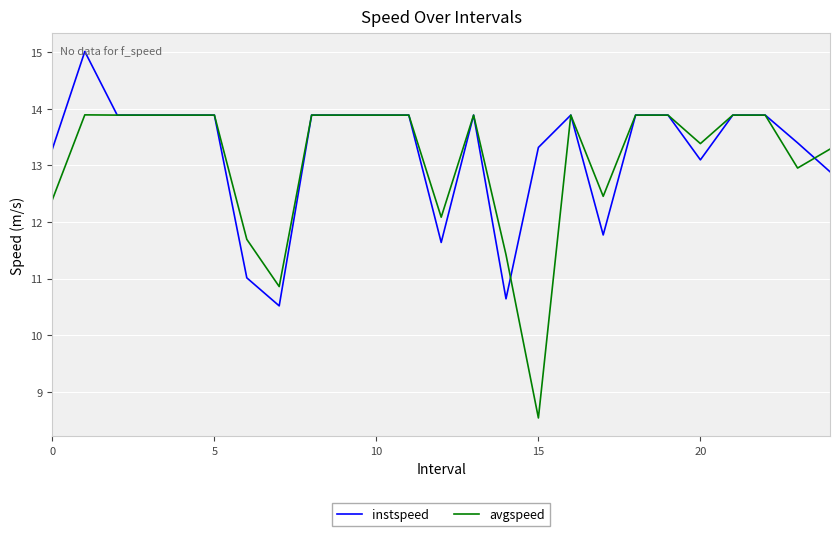

What is the maximum value shown in the chart?

15.0